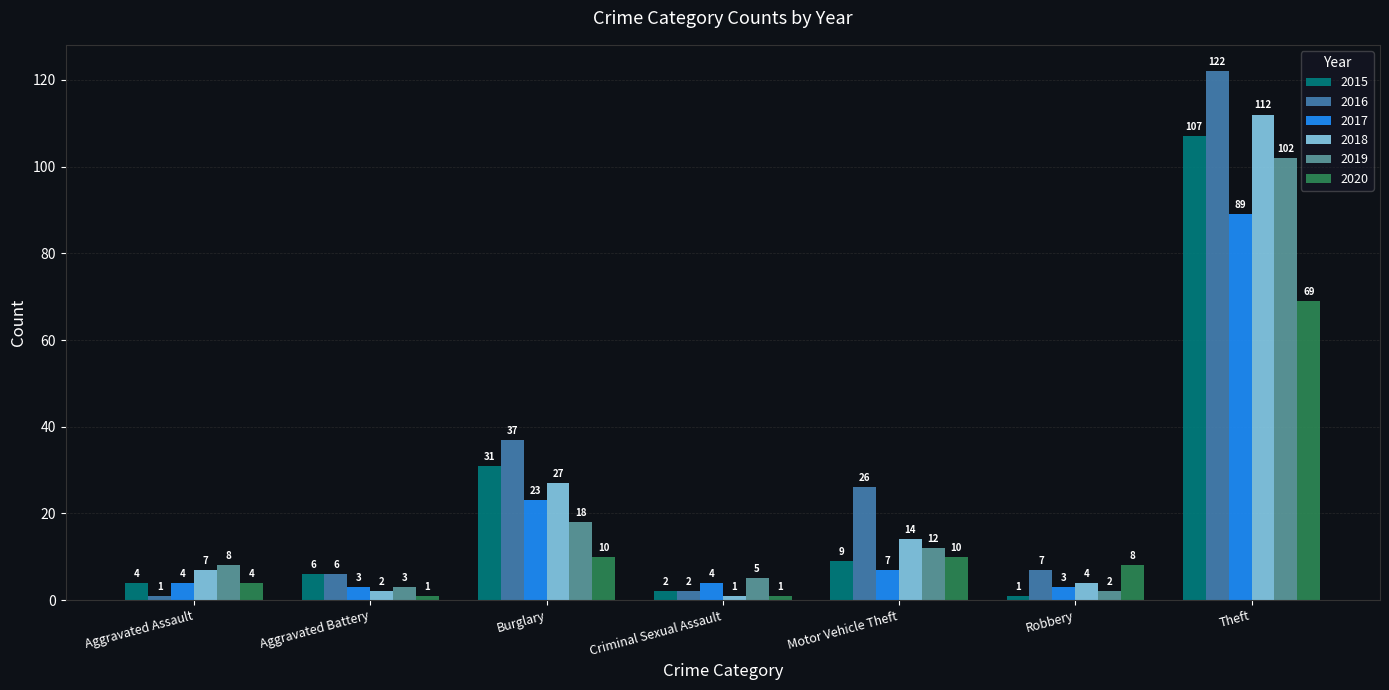

What is the maximum value for 2015?

107